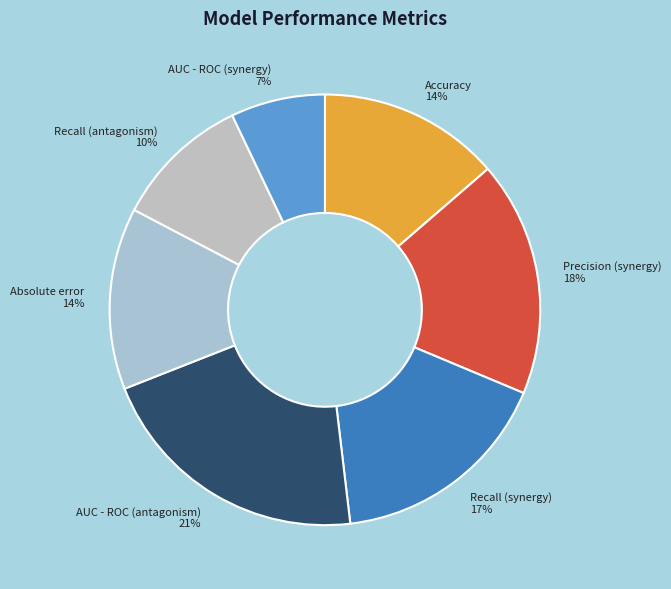

Which category has the biggest portion of the pie?

AUC - ROC (antagonism)